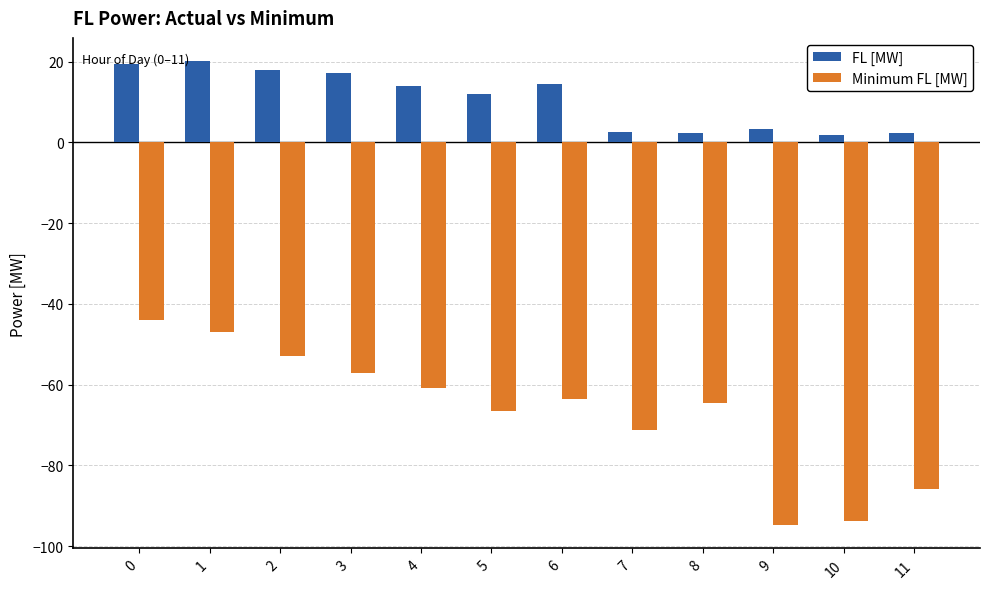

Which series has the widest spread of values?

Minimum FL [MW]